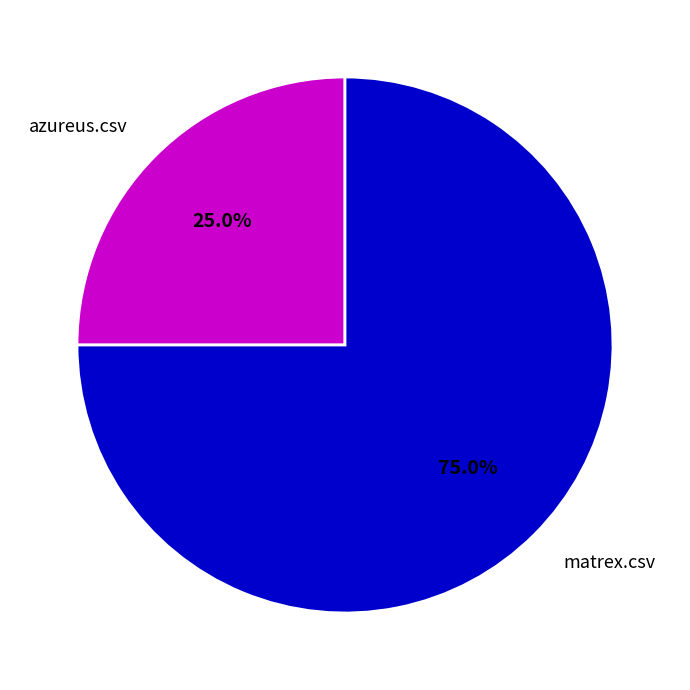

What percentage do matrex.csv and azureus.csv together represent?

100.0%